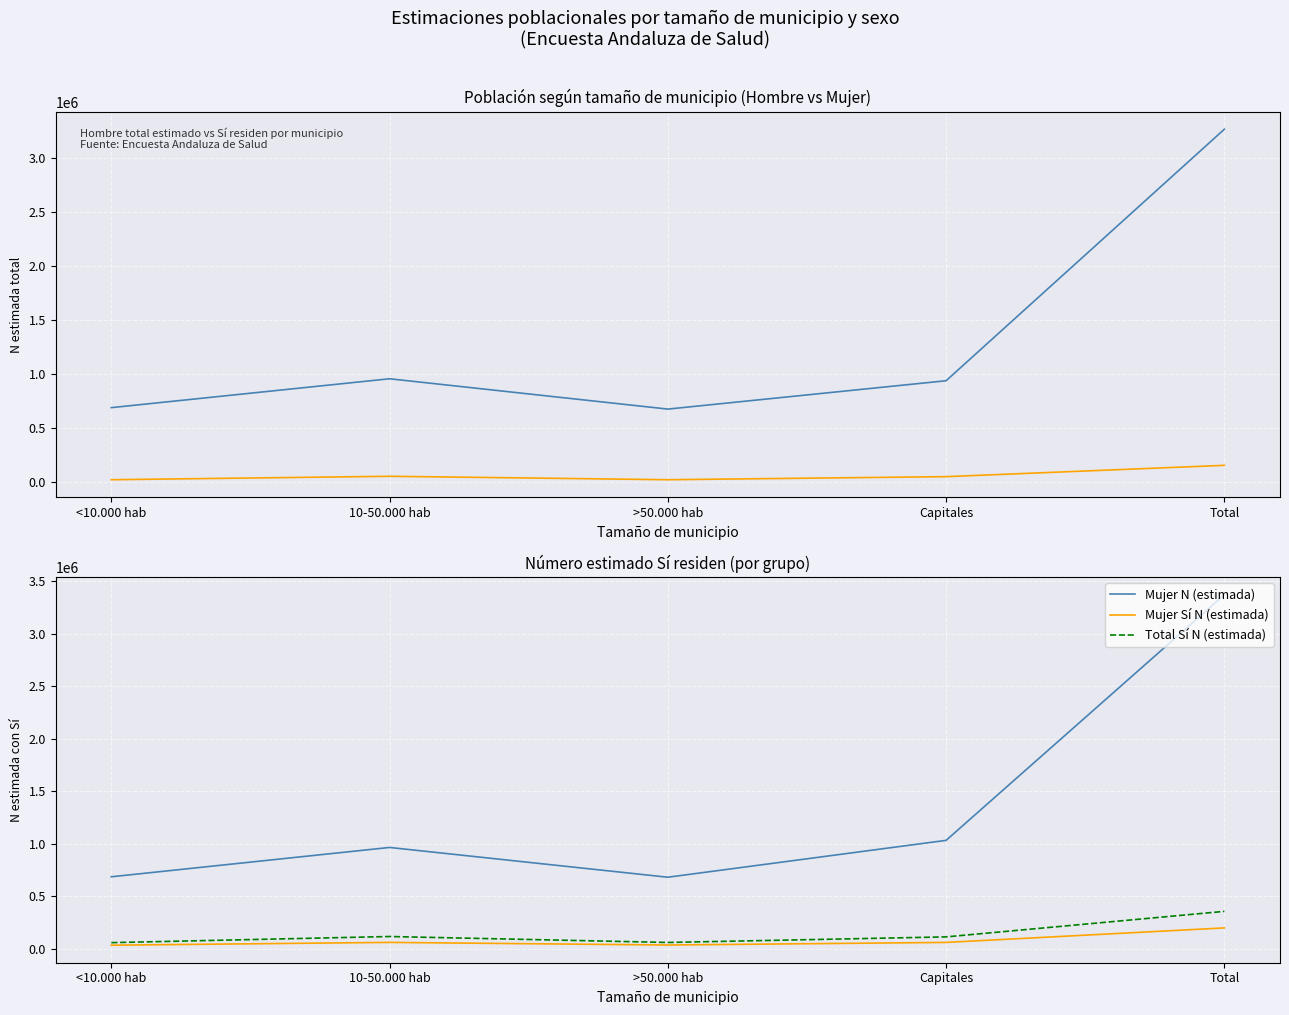

Reading left to right, extract all data points from this chart.

Hombre N (estimada): <10.000 hab=690972	10-50.000 hab=957943	>50.000 hab=677523	Capitales=939685	Total=3266122
Hombre Sí N (estimada): <10.000 hab=24300	10-50.000 hab=56030	>50.000 hab=24327	Capitales=52650	Total=157307
Mujer N (estimada): <10.000 hab=687356	10-50.000 hab=966195	>50.000 hab=683041	Capitales=1033690	Total=3370282
Mujer Sí N (estimada): <10.000 hab=36581	10-50.000 hab=63226	>50.000 hab=38276	Capitales=62978	Total=201060
Total Sí N (estimada): <10.000 hab=60880	10-50.000 hab=119256	>50.000 hab=62602	Capitales=115628	Total=358366